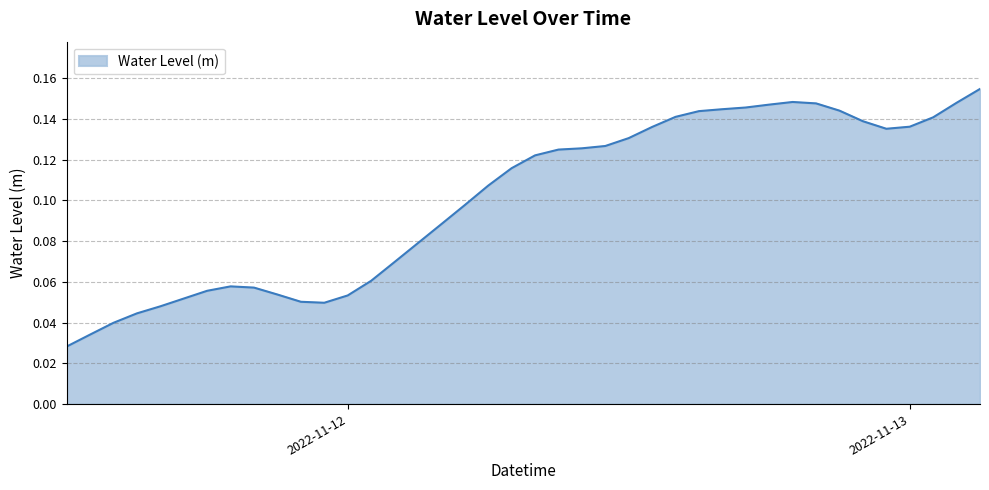

What is the greatest value displayed?

0.2